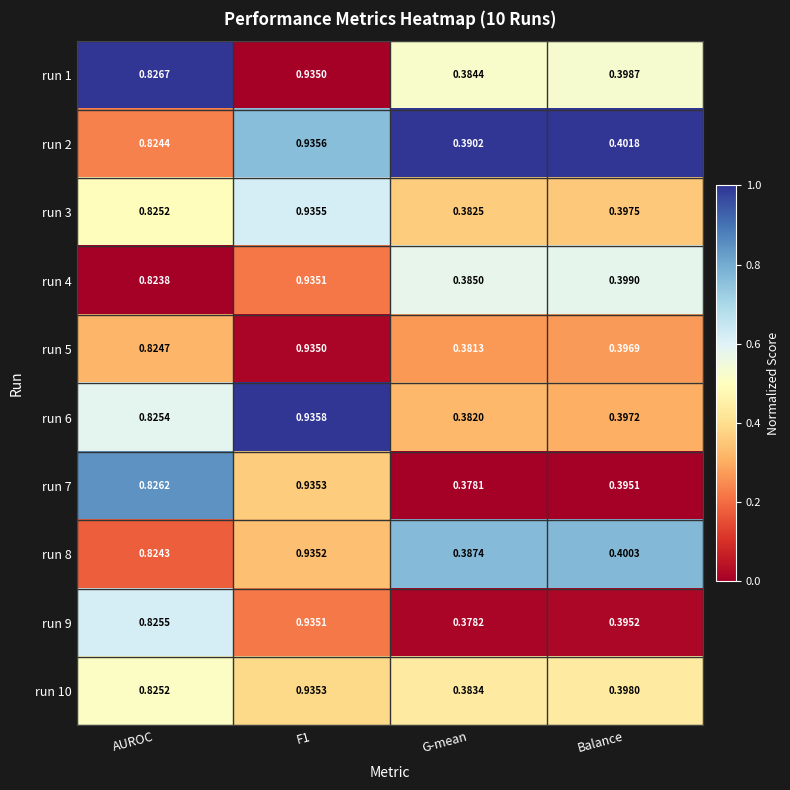

At which label is run 10 closest to 0?

G-mean